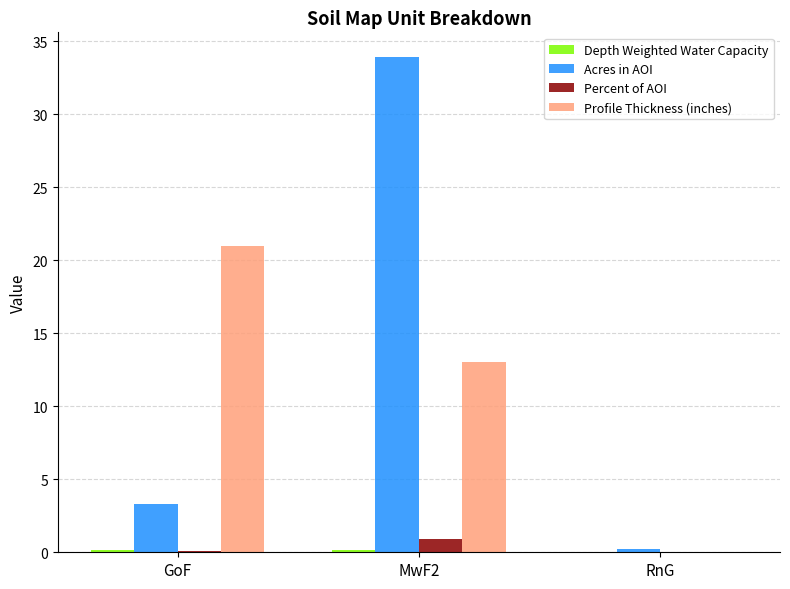

Is it true that Percent of AOI equals 0.9 at MwF2?

True